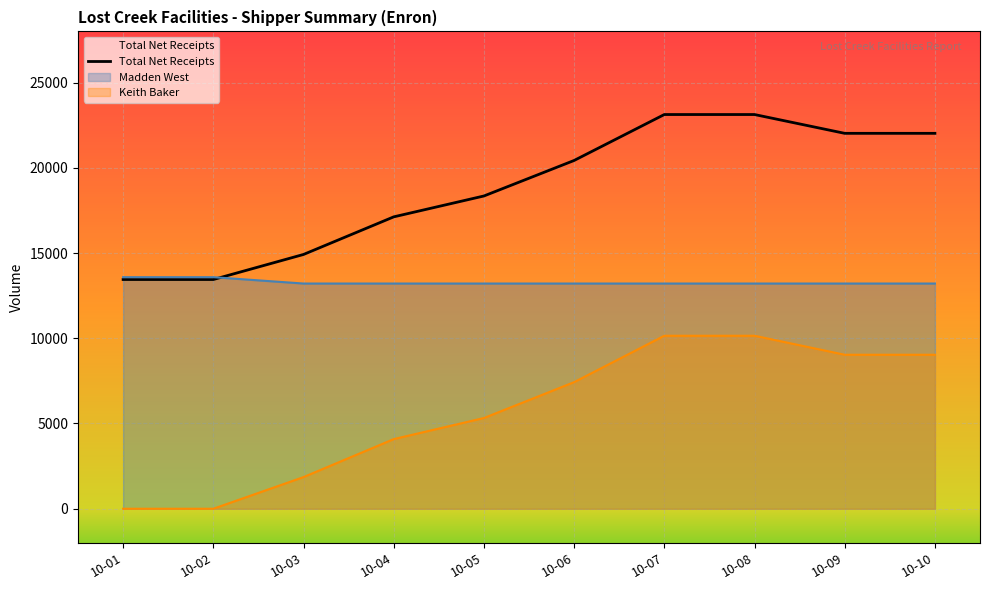

Which has a higher value, 10-04 or 10-08?

10-08